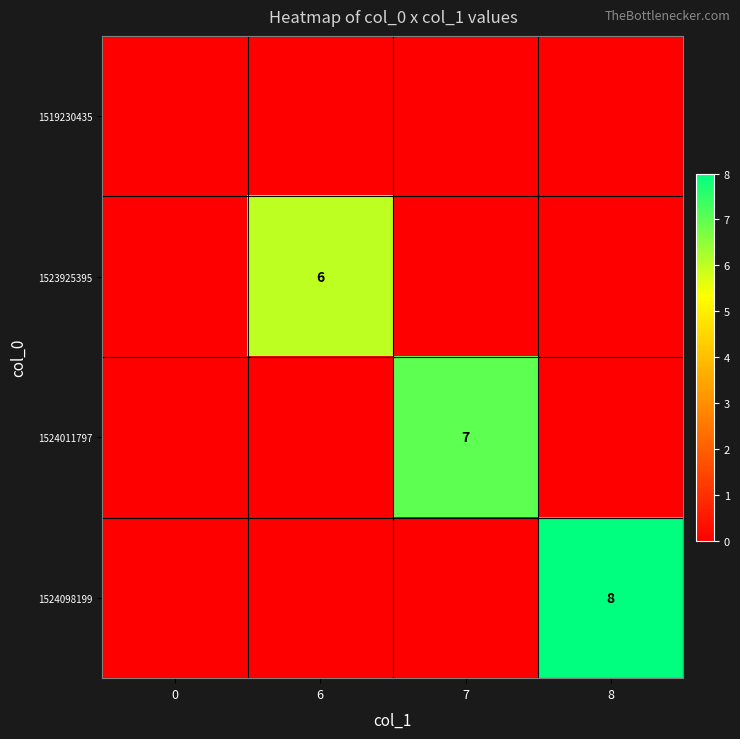

Is it true that 1523925395 equals 6 at 6?

True